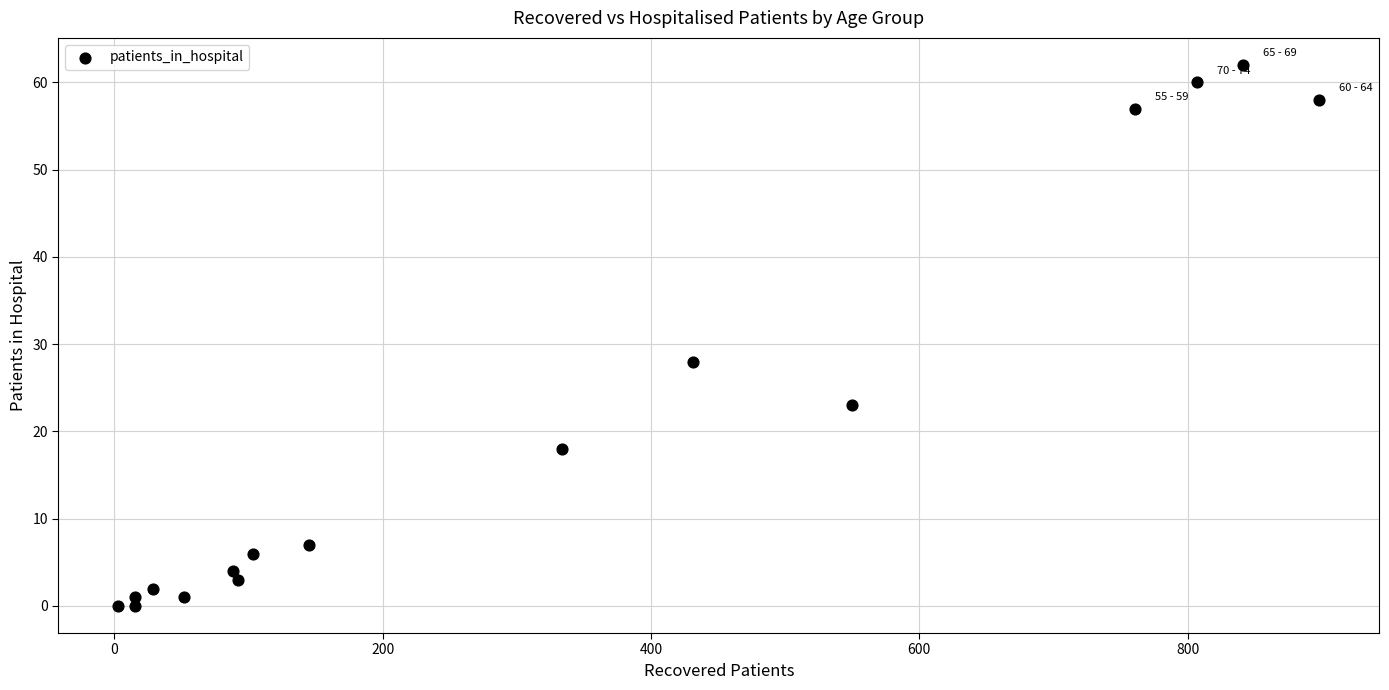

What is the range of Y values (max minus min)?

62